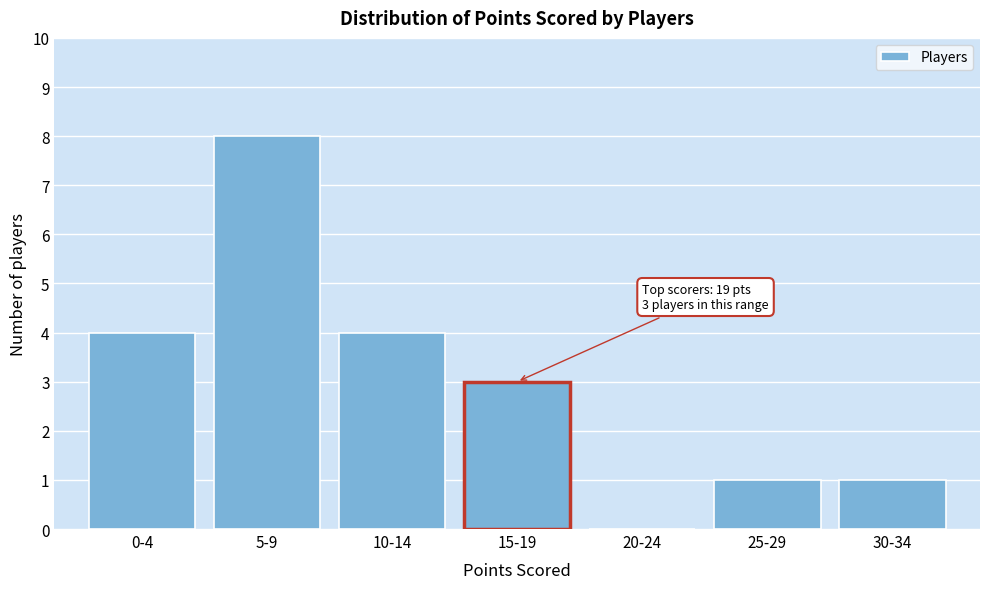

Reading left to right, what are all the values shown in this chart?

0-4=4	5-9=8	10-14=4	15-19=3	20-24=0	25-29=1	30-34=1